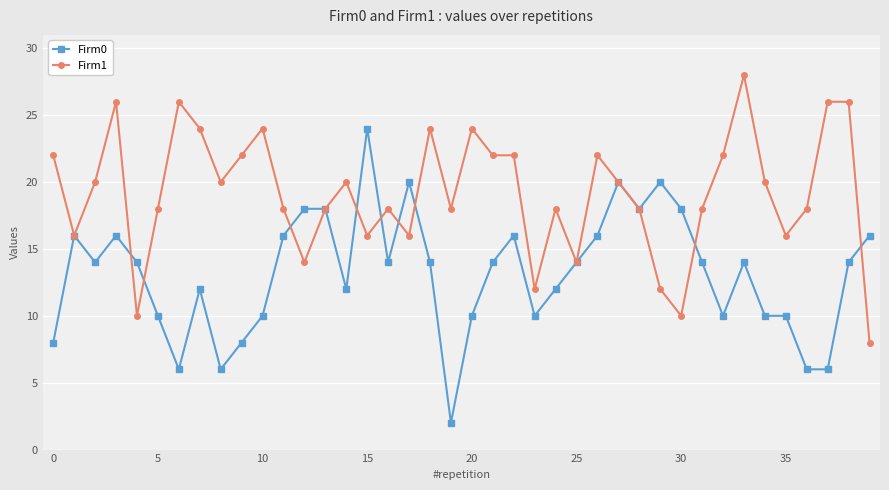

What is the highest value of the Firm1 series?

28